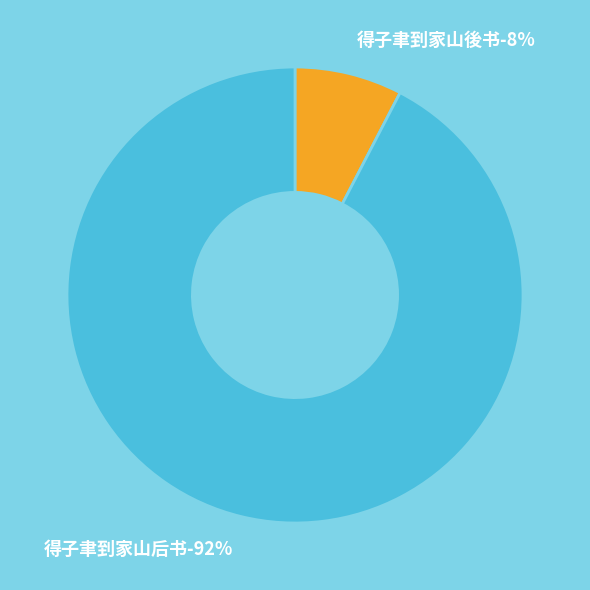

What percentage is the 得子聿到家山后书 slice, to the nearest percent?

92%